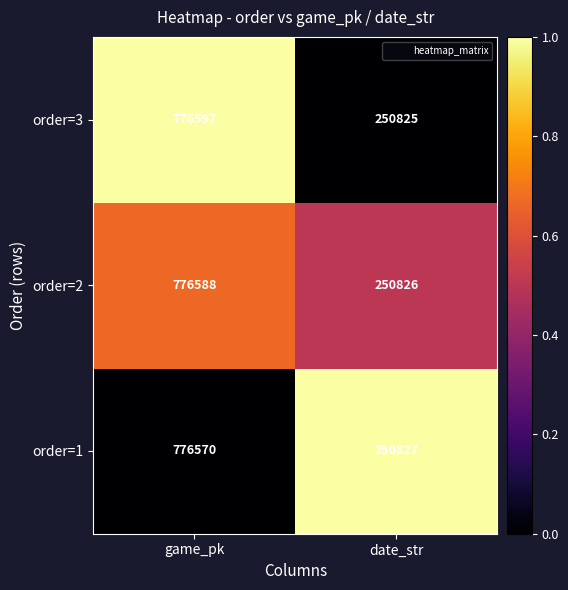

Which series has the largest total across all categories?

order=3